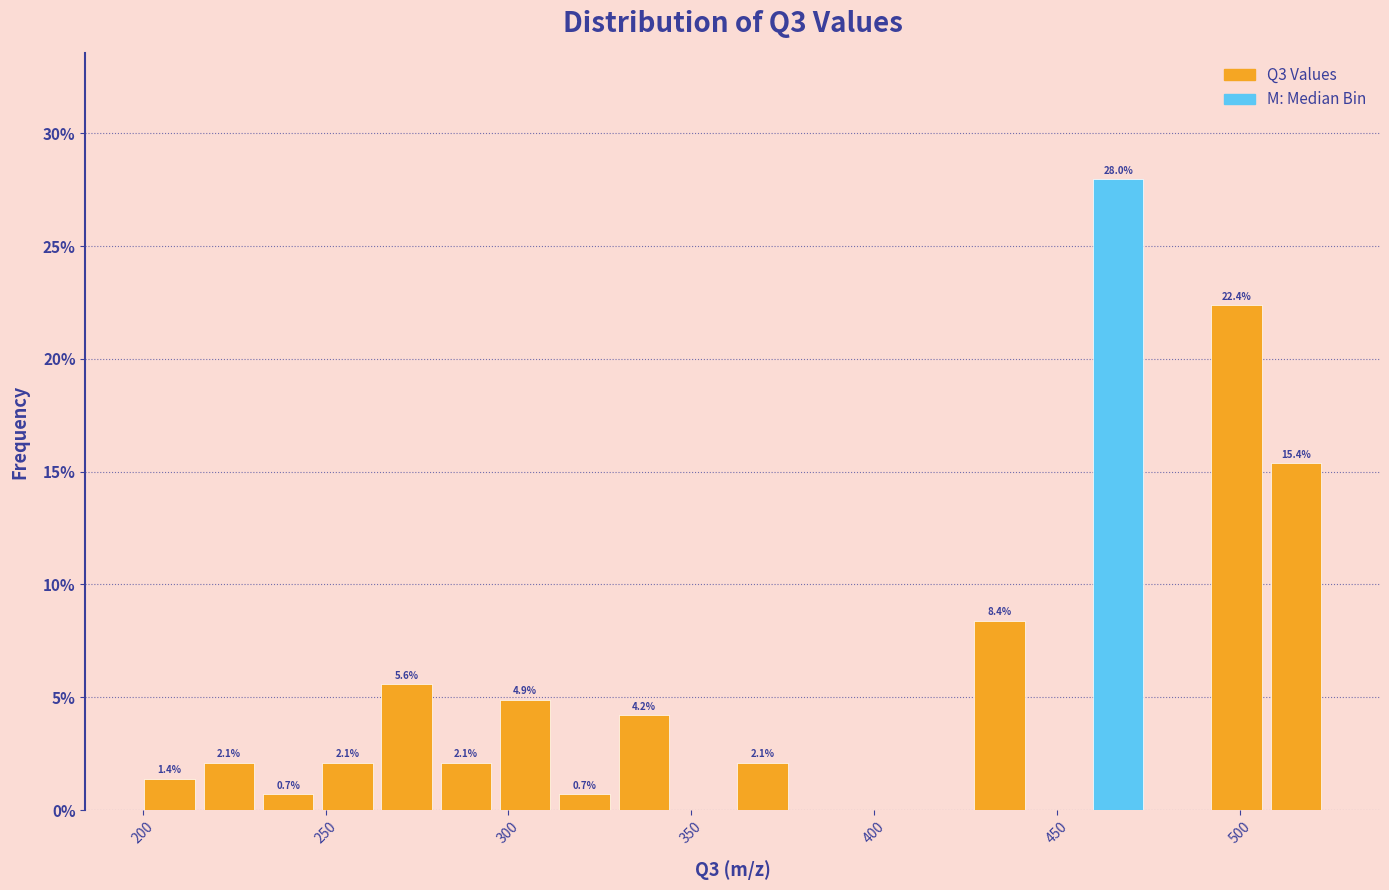

Around what value on the x-axis is the tallest bar? Give the approximate position of its centre, as read against the axis.

465